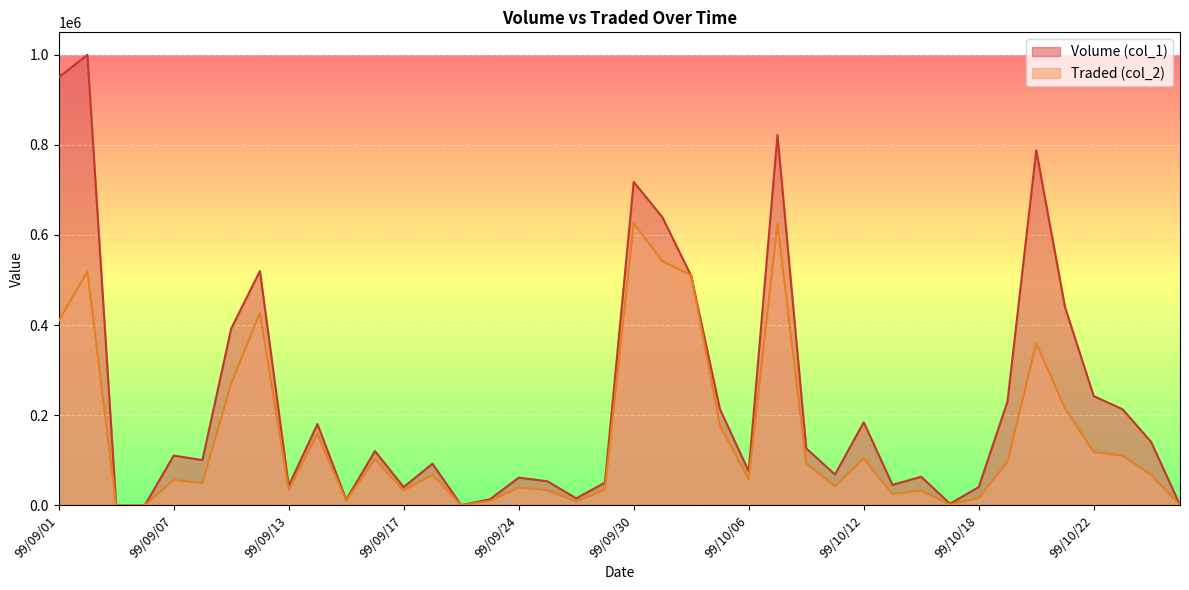

At which category does the chart reach its minimum across all series?

99/09/03